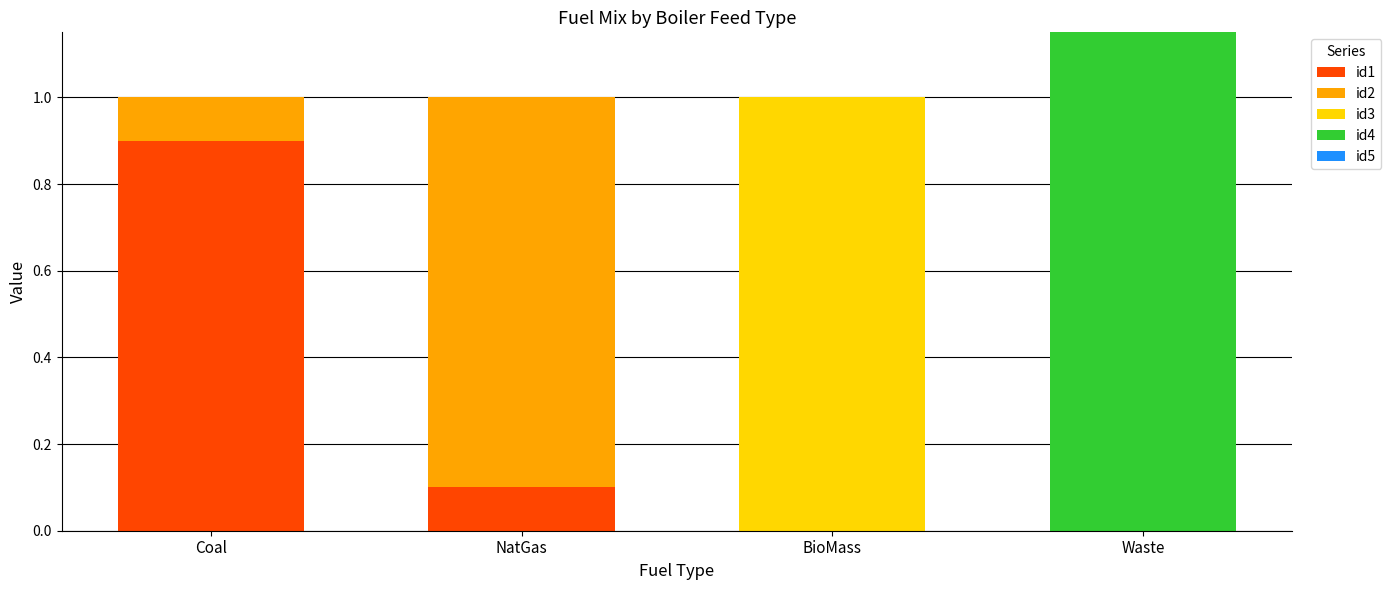

What is the highest value of the id1 series?

0.9